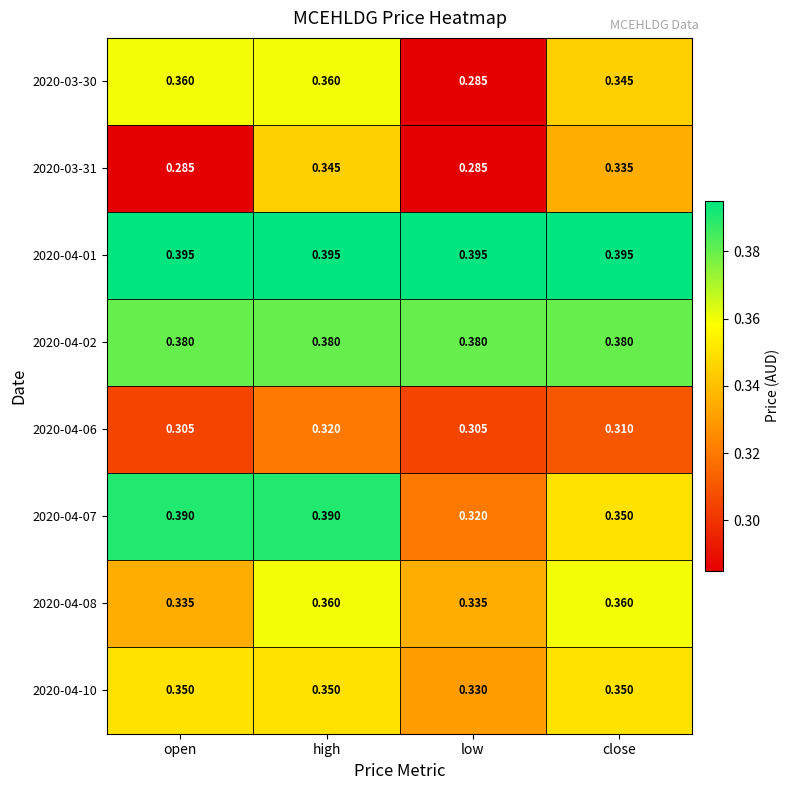

At which label does 2020-03-31 reach its peak?

high